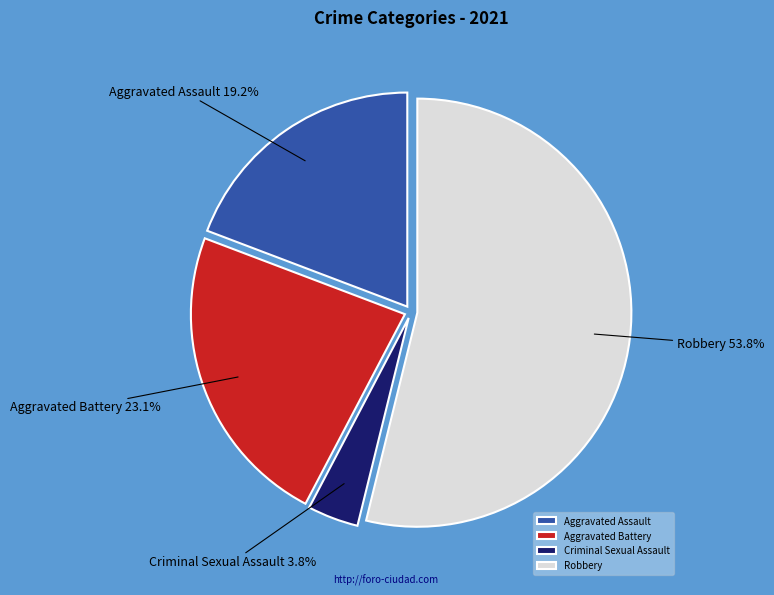

Count the number of slices in the pie.

4